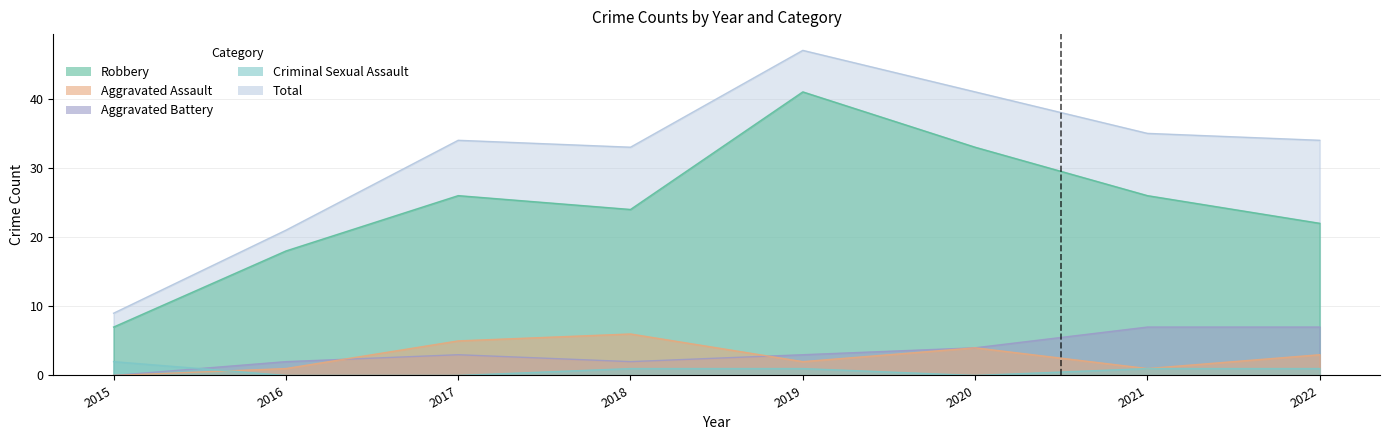

Which series has the largest range (max minus min)?

Total